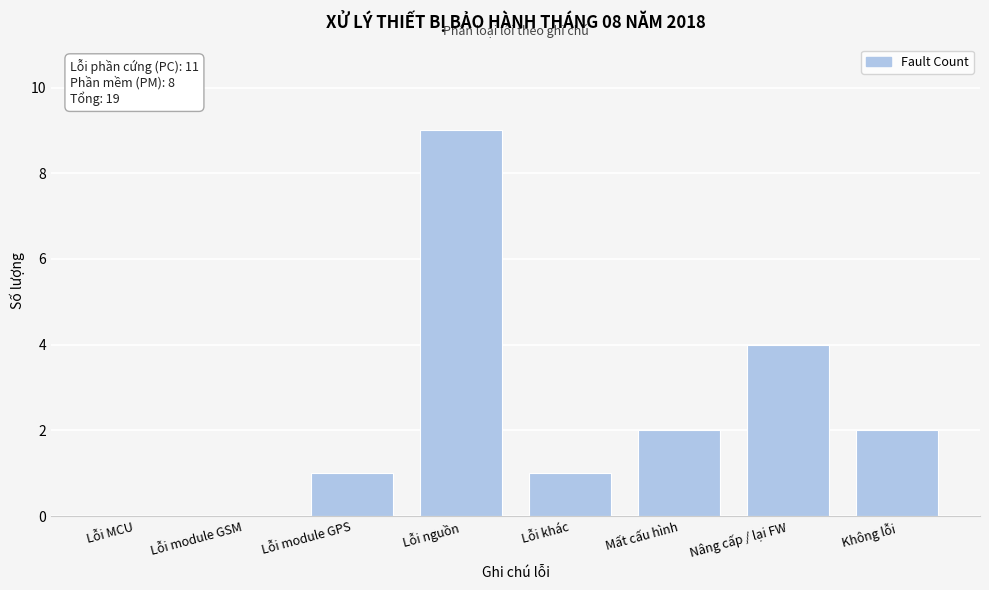

Reading left to right, list all the values displayed in this chart.

Lỗi MCU=0	Lỗi module GSM=0	Lỗi module GPS=1	Lỗi nguồn=9	Lỗi khác=1	Mất cấu hình=2	Nâng cấp / lại FW=4	Không lỗi=2